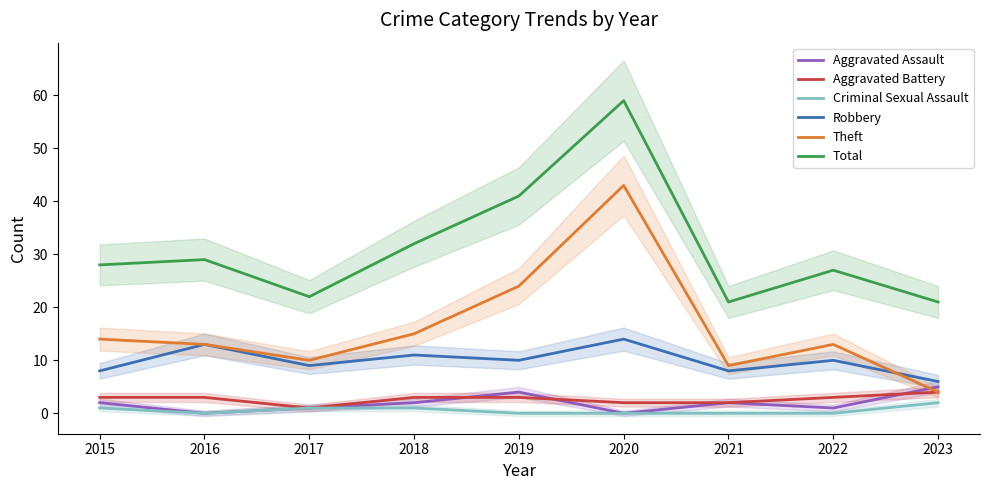

Which category has the highest value in the Robbery series?

2020